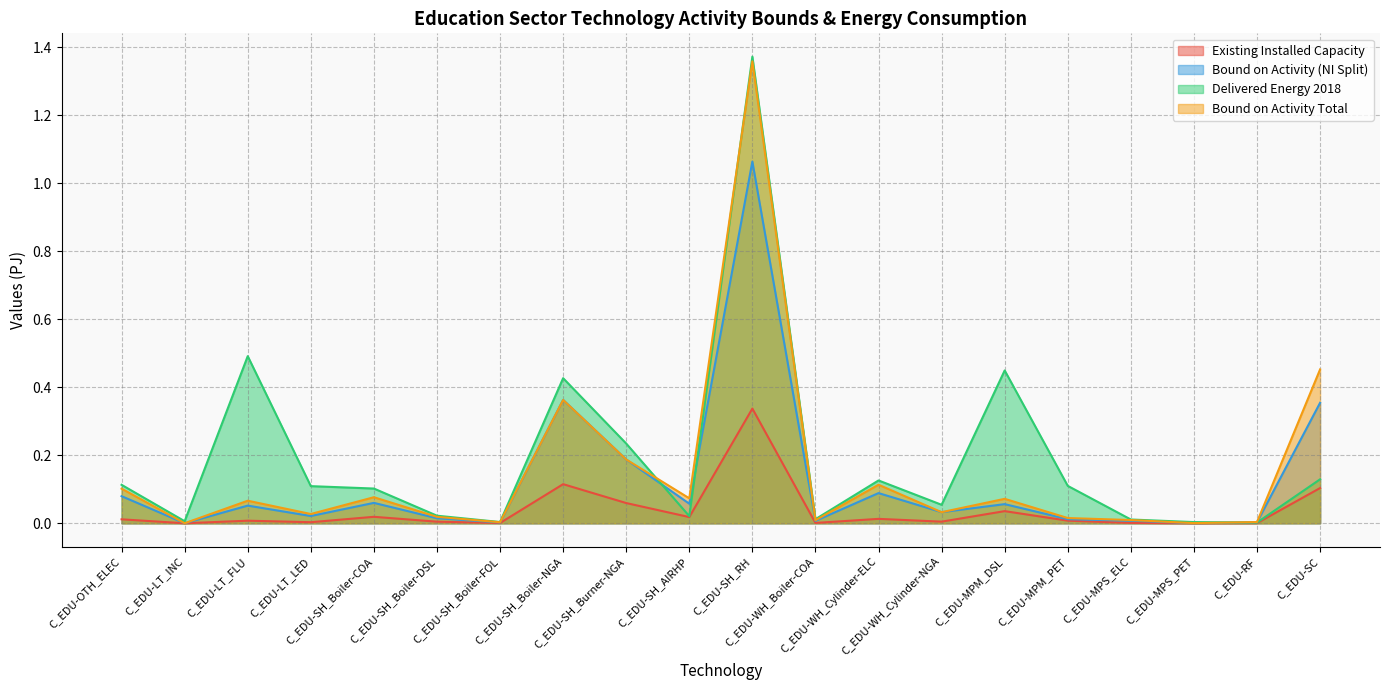

List the series in order of their overall mean, highest first.

Delivered Energy 2018, Bound on Activity Total, Bound on Activity (NI Split), Existing Installed Capacity